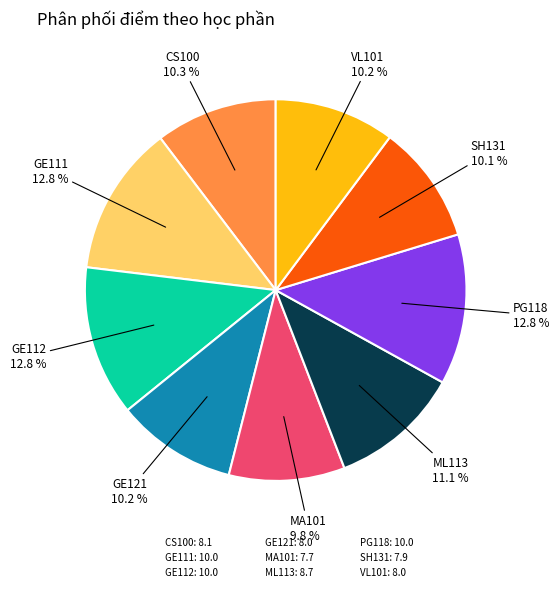

Between PG118 and MA101, which is larger?

PG118